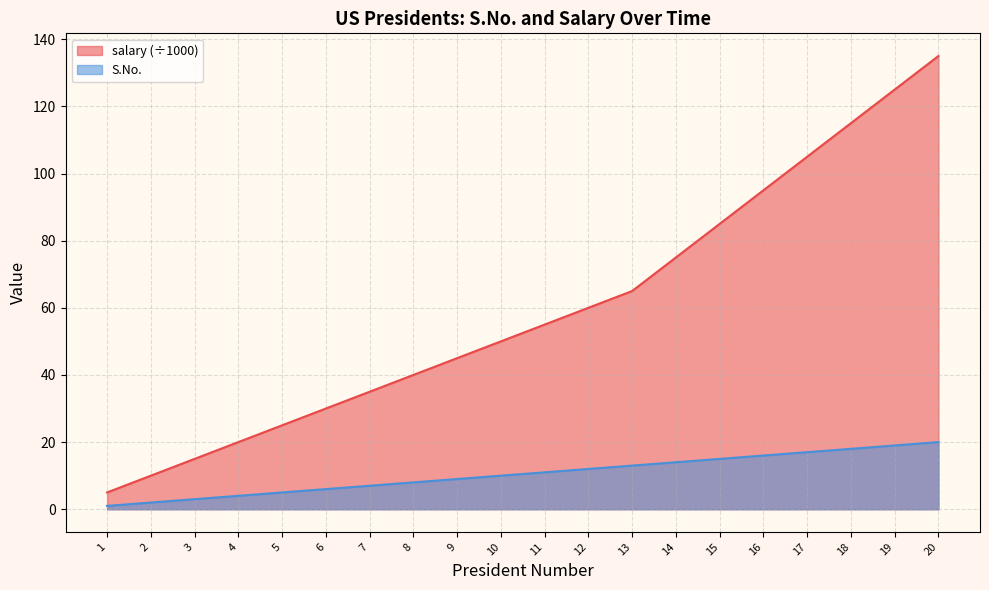

The salary series shows 7 at 5. True or false?

False